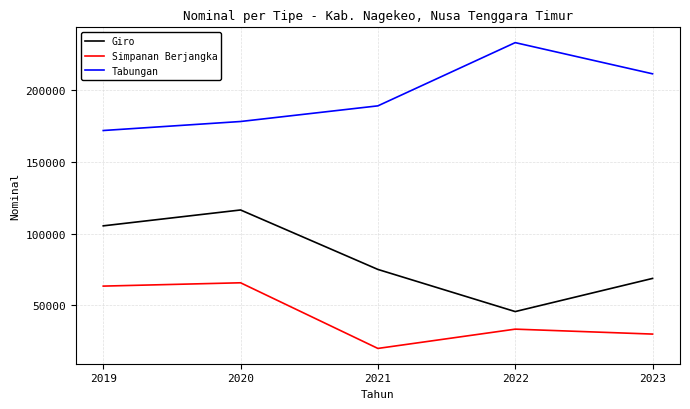

The value of Giro at 2021 is 97849.1. True or false?

False